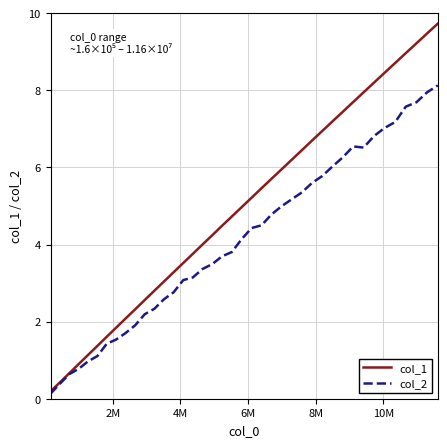

How many lines are shown in the chart?

2